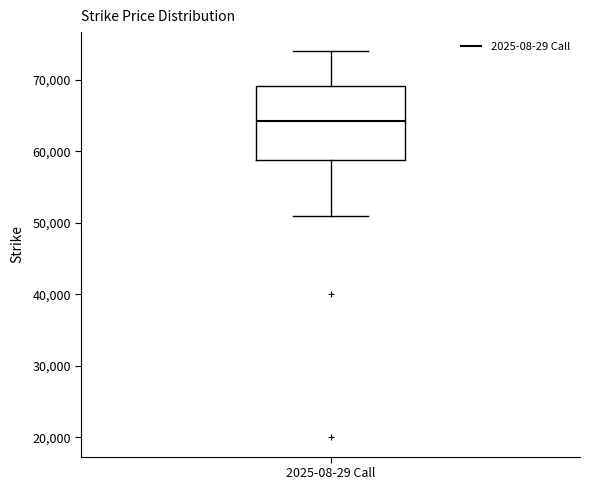

Where is the lower edge of the box for 2025-08-29 Call on the y-axis? The values are not printed on the chart, so give them approximately, as read against the axis.

59000